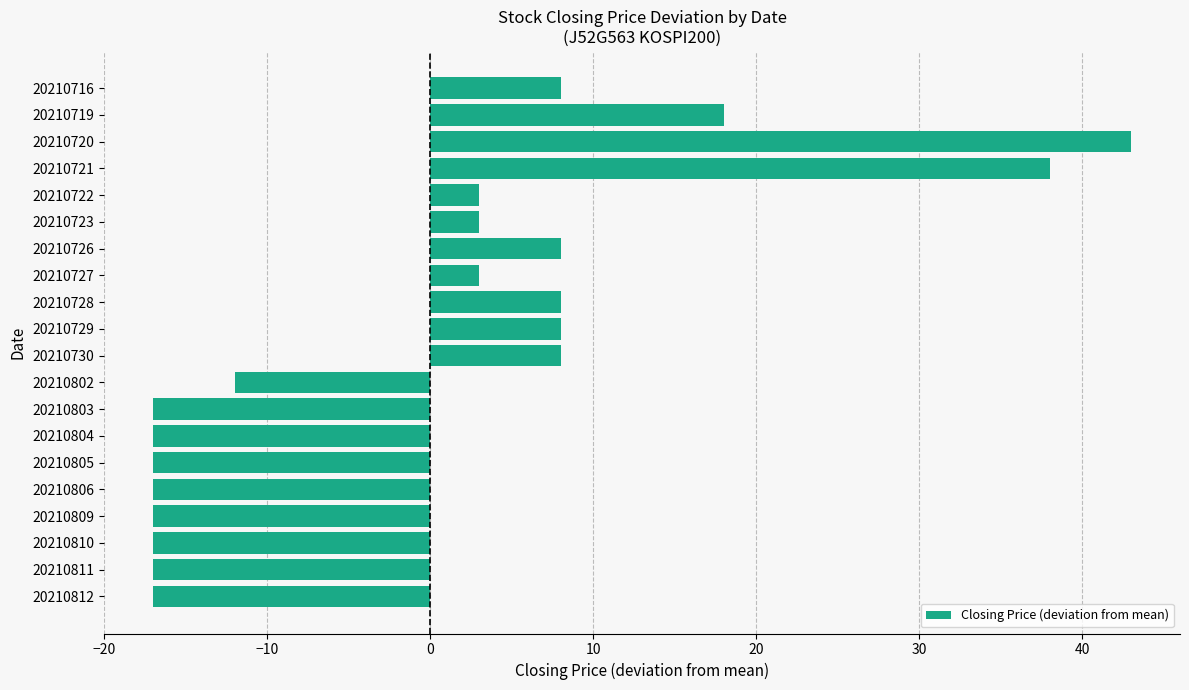

What is the difference between the second highest and second lowest values?

55